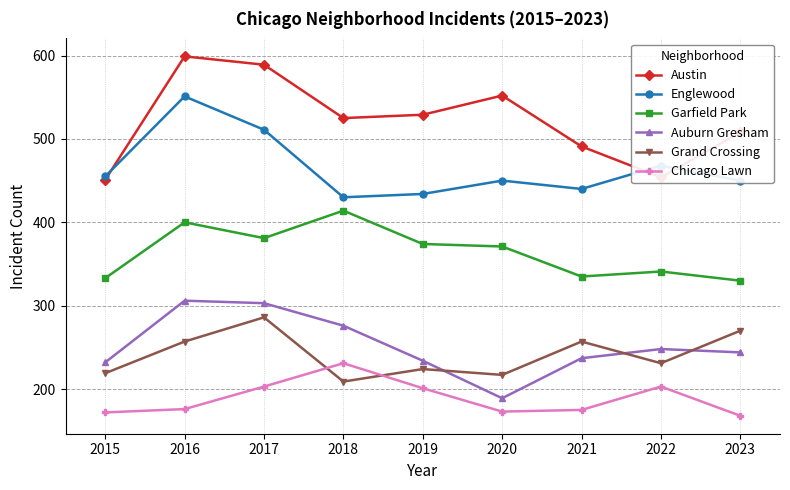

What are all the series names shown in the legend?

Austin, Englewood, Garfield Park, Auburn Gresham, Grand Crossing, Chicago Lawn